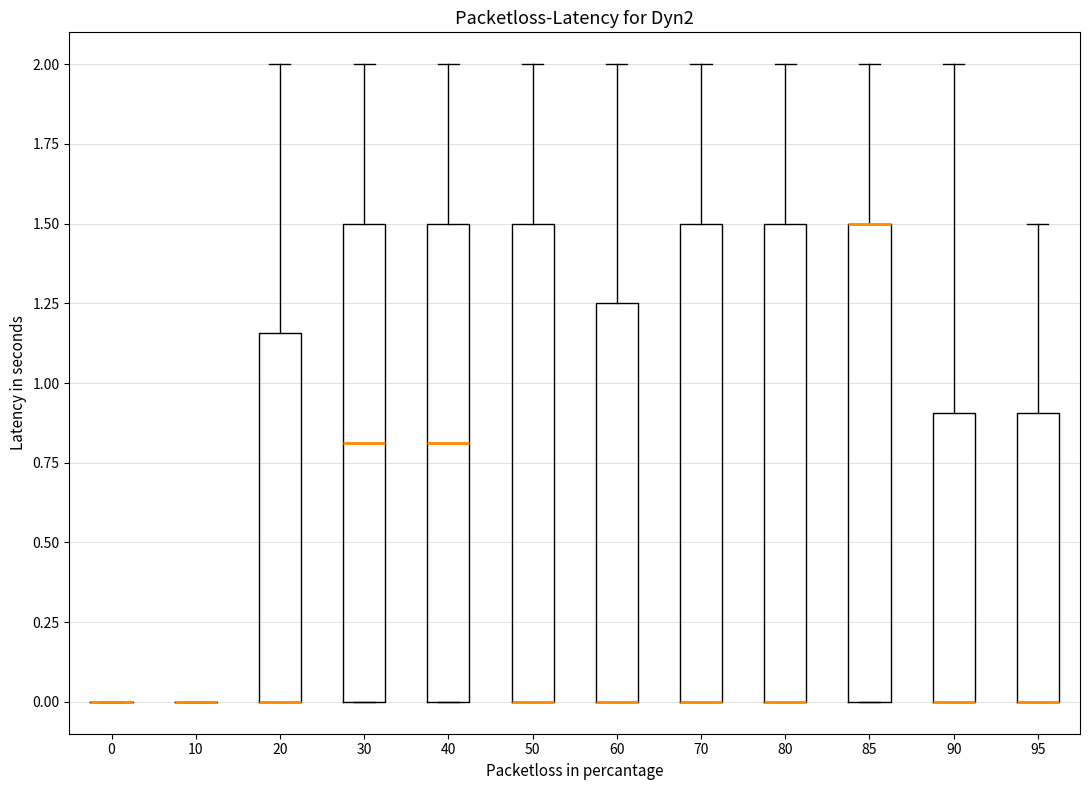

Where does the upper whisker of the box at x = 95 end on the y-axis? The values are not printed on the chart, so give them approximately, as read against the axis.

1.50